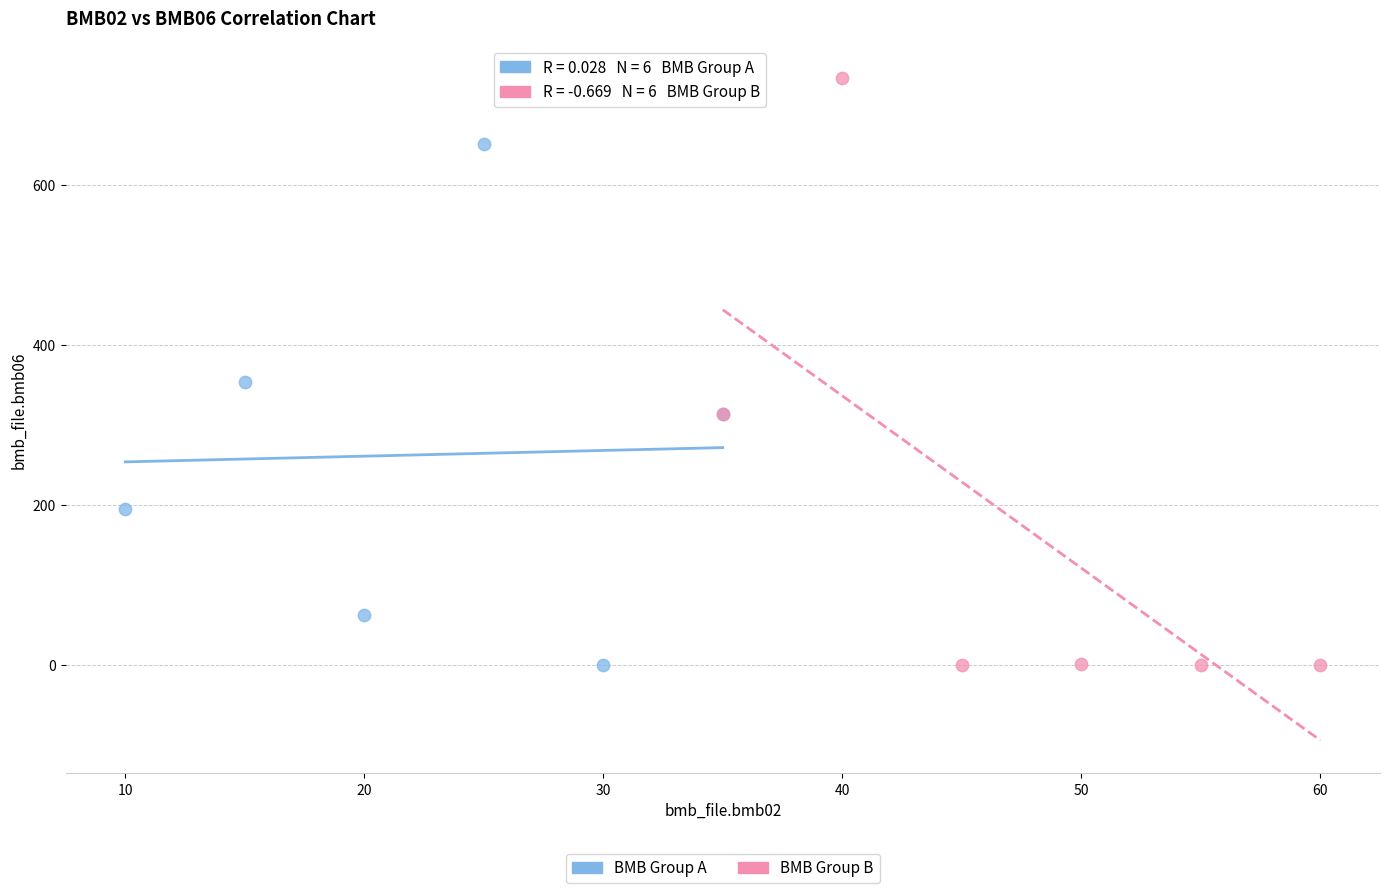

Which series has the widest spread of Y values?

BMB Group B